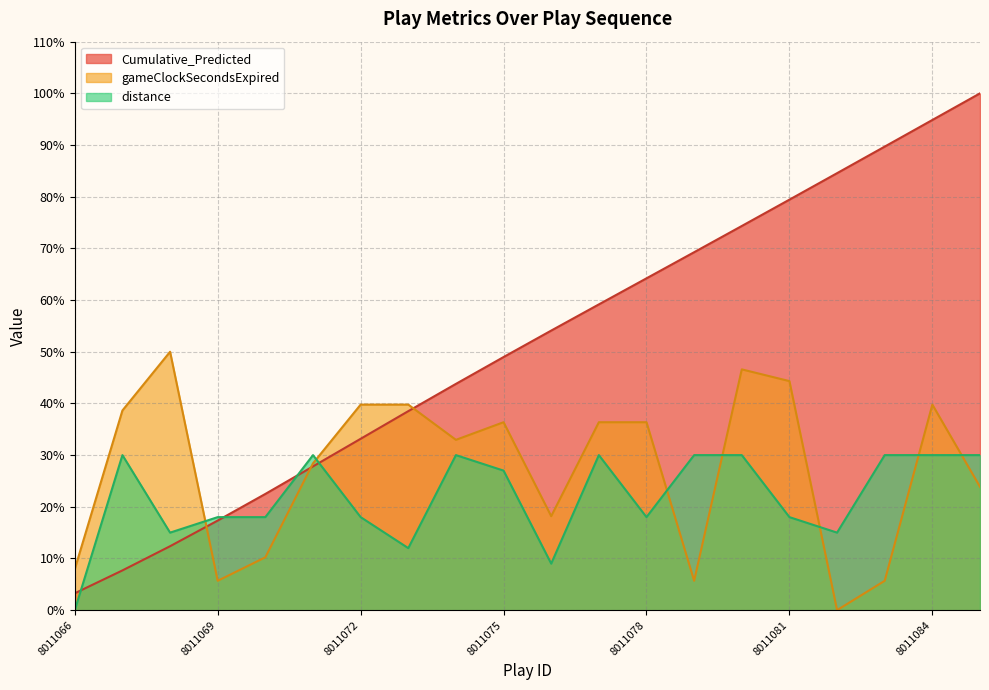

How many lines are shown in the chart?

3